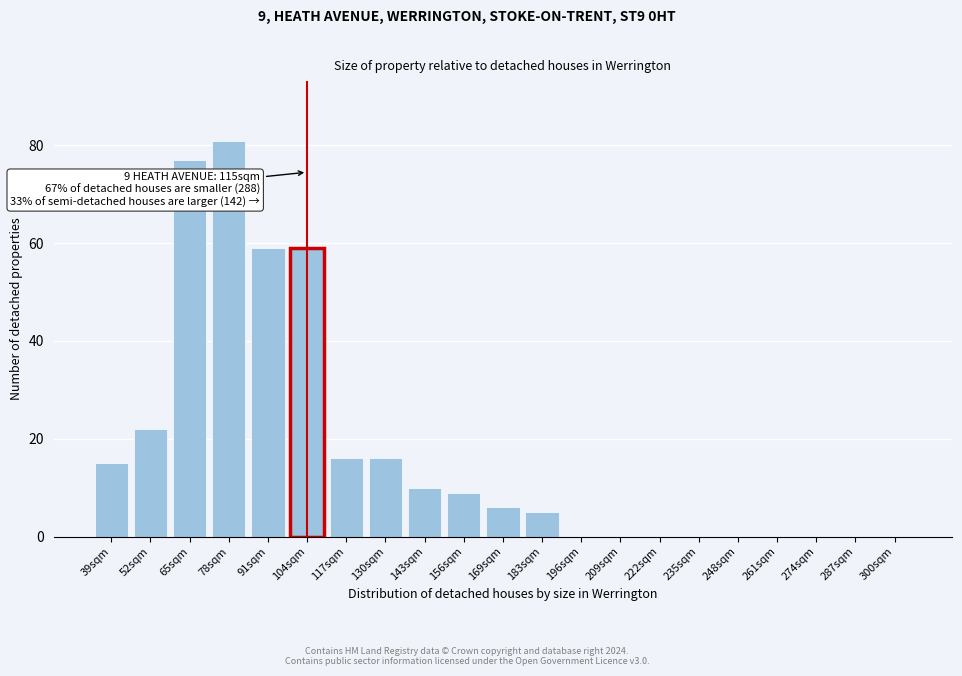

Reading left to right, transcribe all the data shown in this chart.

39sqm=15	52sqm=22	65sqm=77	78sqm=81	91sqm=59	104sqm=59	117sqm=16	130sqm=16	143sqm=10	156sqm=9	169sqm=6	183sqm=5	196sqm=0	209sqm=0	222sqm=0	235sqm=0	248sqm=0	261sqm=0	274sqm=0	287sqm=0	300sqm=0